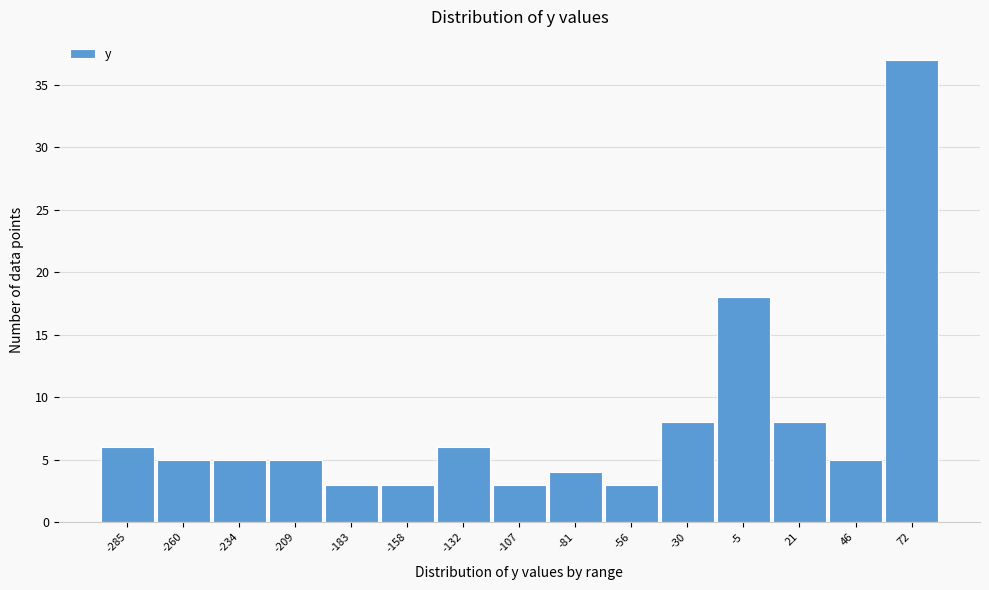

Reading right to left, what are all the values shown in this chart?

37	5	8	18	8	3	4	3	6	3	3	5	5	5	6